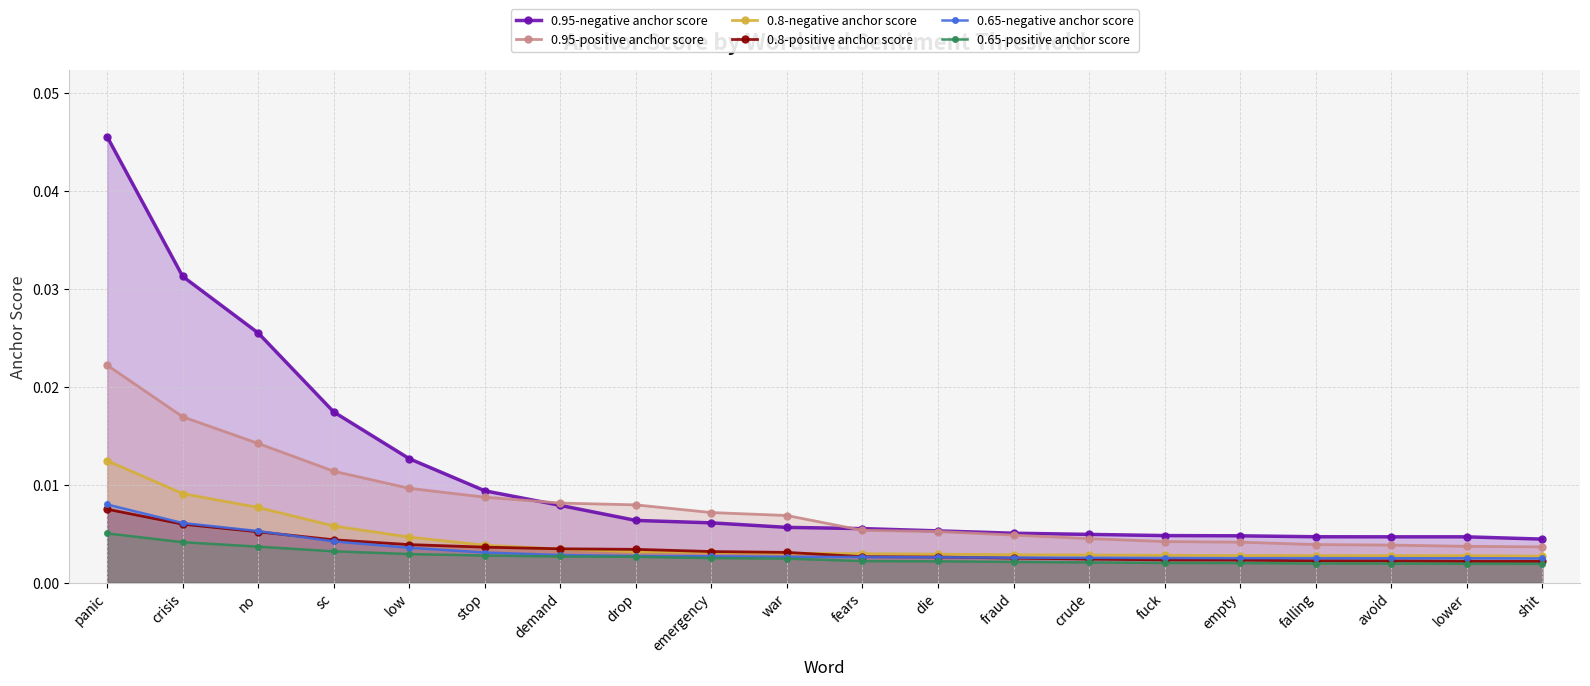

What position from the left is no?

3